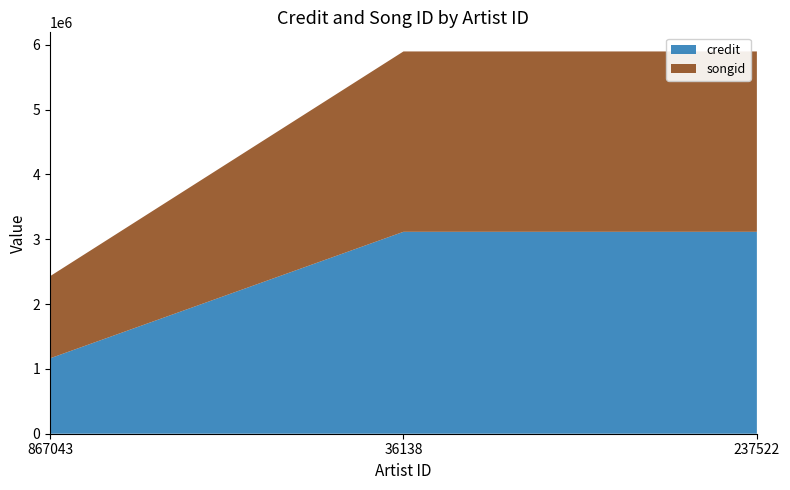

Reading left to right, transcribe all the data shown in this chart.

credit: 867043=1162576	36138=3114282	237522=3114282
songid: 867043=1266529	36138=2781721	237522=2781721